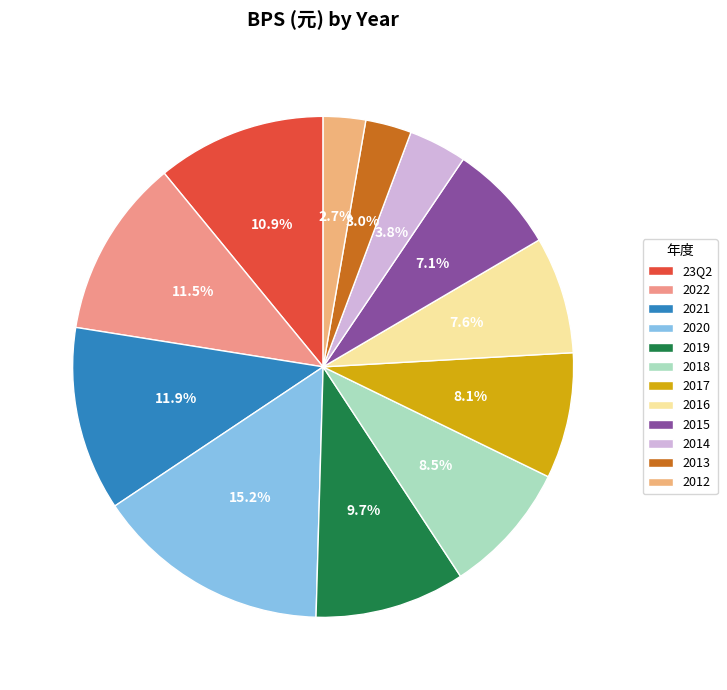

Which slice is the largest?

2020